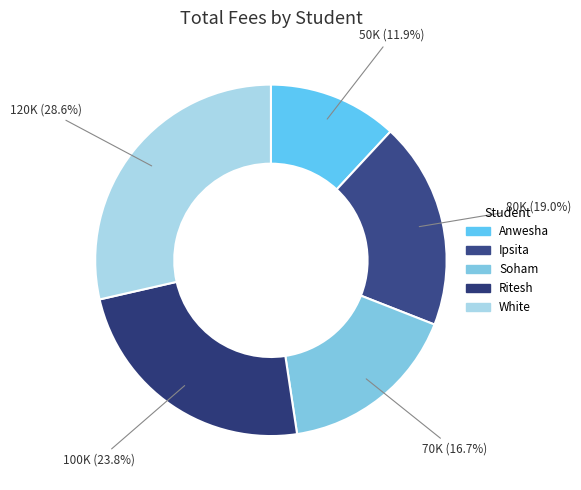

What percentage is the Anwesha slice, to the nearest percent?

12%